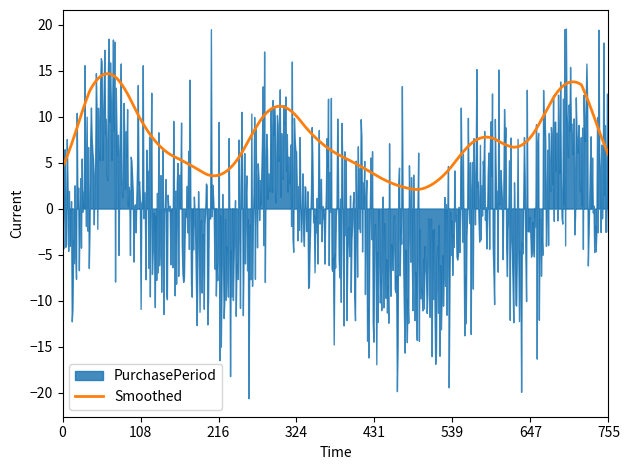

What is the highest value of the Smoothed series?

14.7